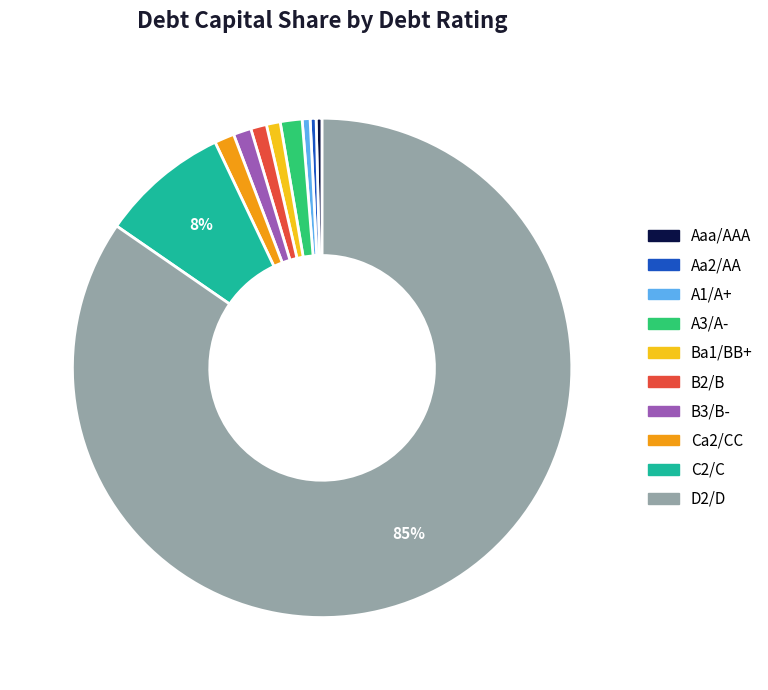

To the nearest percent, what is the difference between the Aaa/AAA and Ba1/BB+ slice percentages?

1%